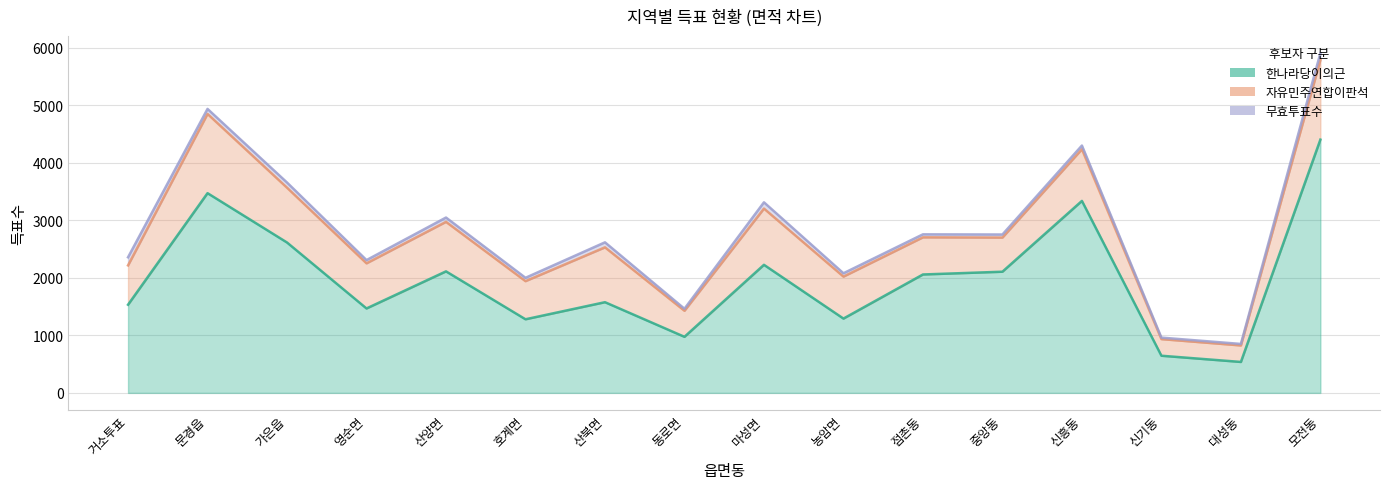

Which series has the largest range (max minus min)?

한나라당이의근